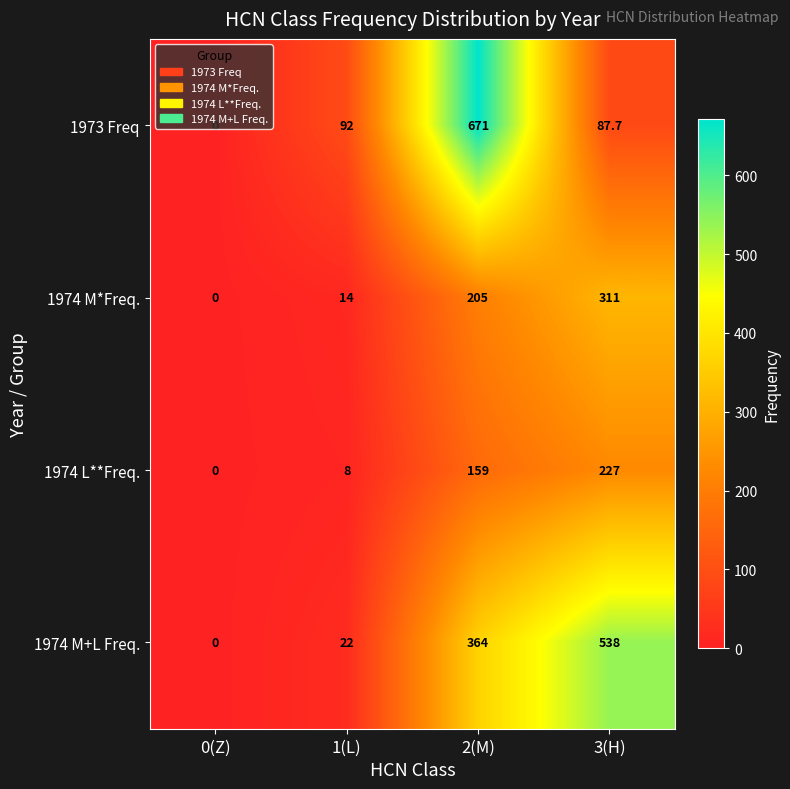

Which series has the widest spread of values?

1973 Freq